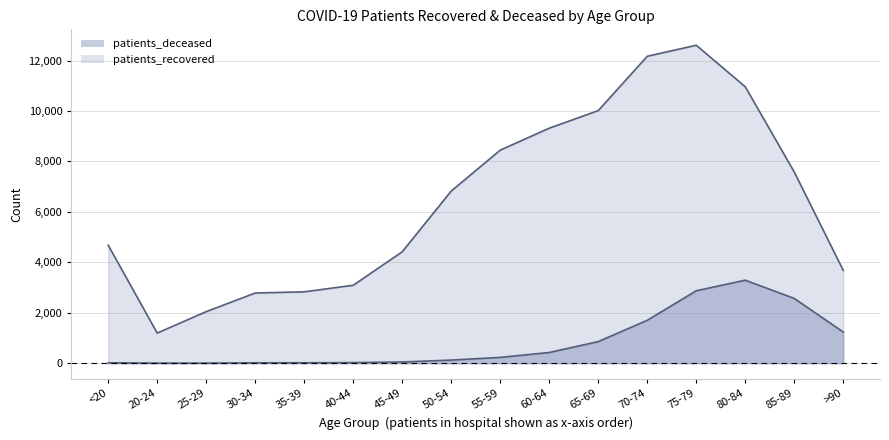

At 40-44, list the series in order from smallest to largest.

patients_deceased, patients_recovered